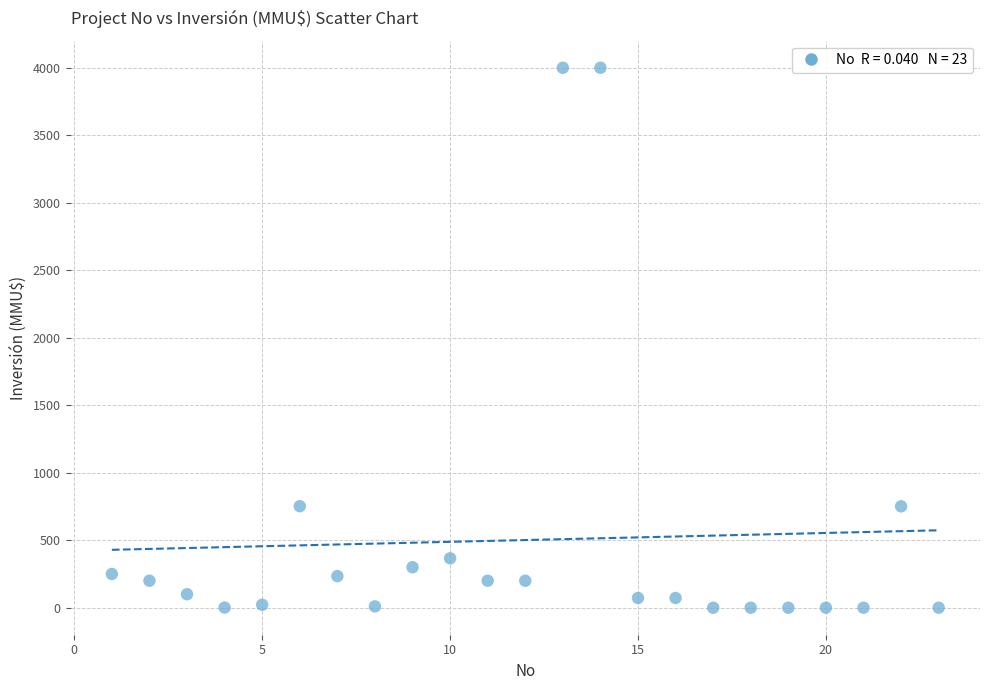

What is the range of X values (max minus min)?

22